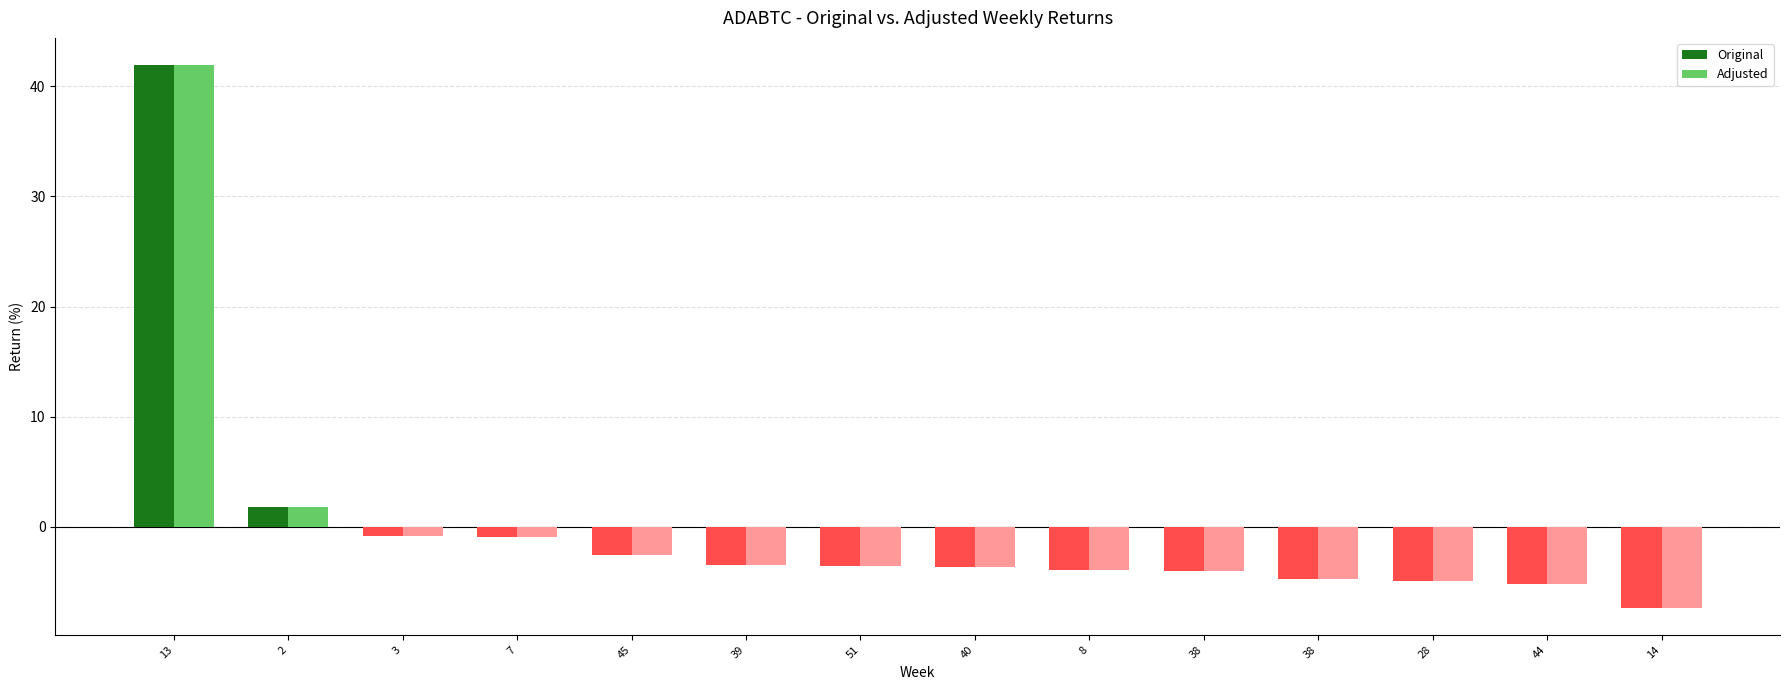

True or false: Original has a value of -4.7 at 38.

True